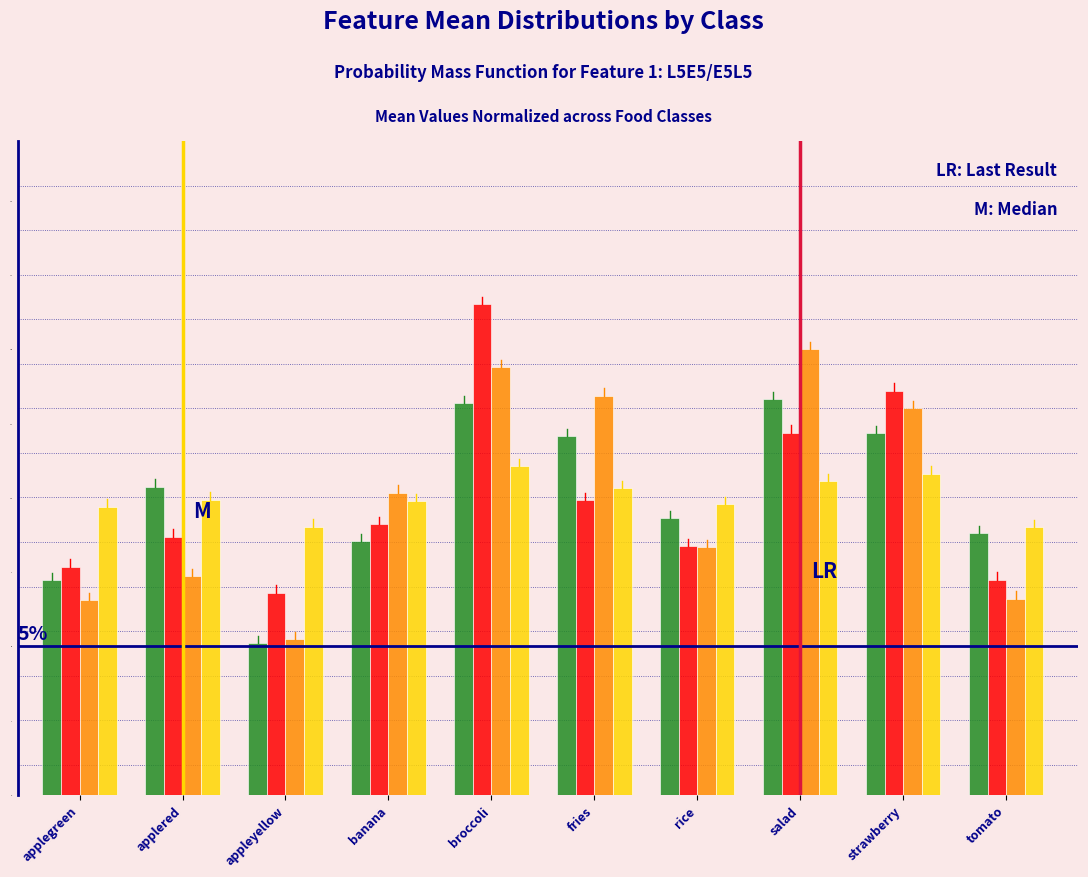

What is the maximum value shown in the chart?

16.5